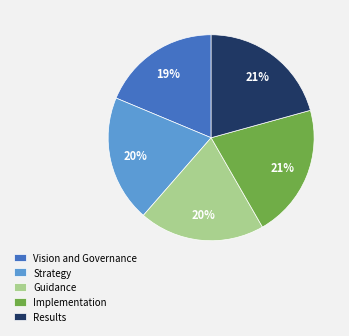

How many segments does this pie chart have?

5